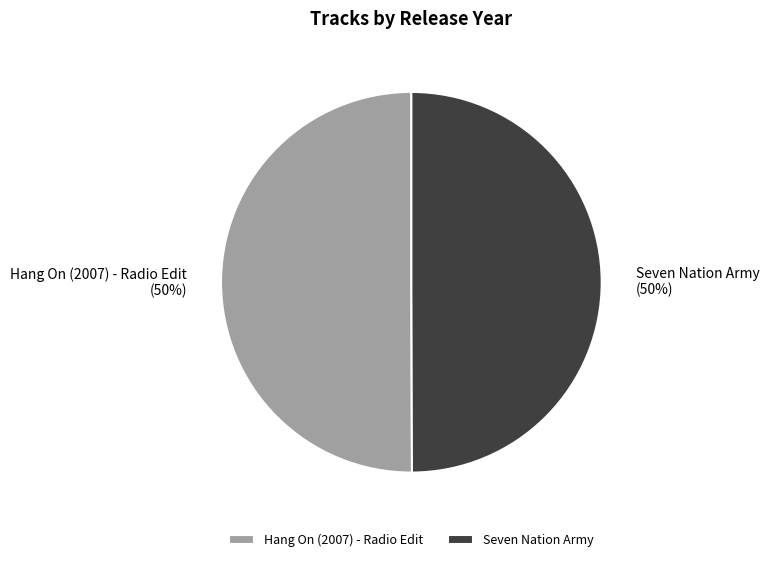

Approximately how many times larger is the value at Seven Nation Army compared to Hang On (2007) - Radio Edit?

1.0